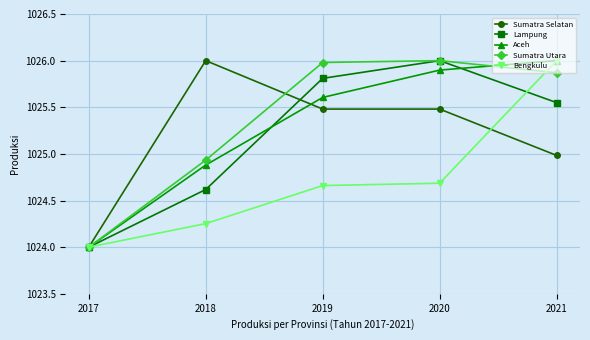

At which label does Sumatra Utara reach its minimum?

2017